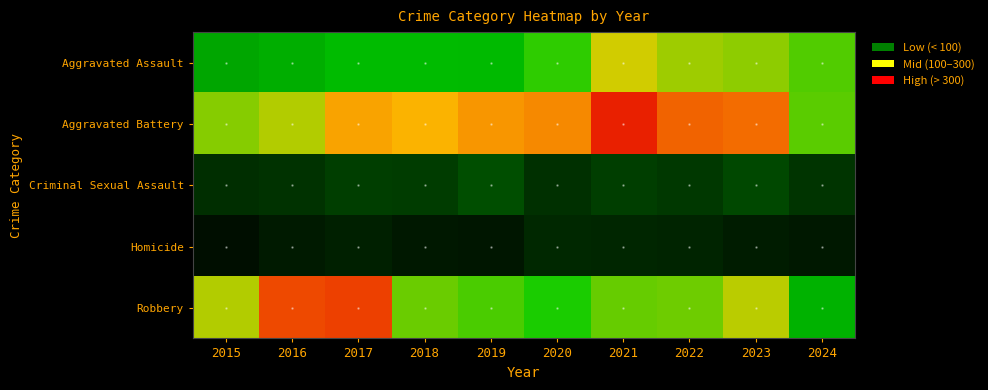

What is the minimum value shown in the chart?

15